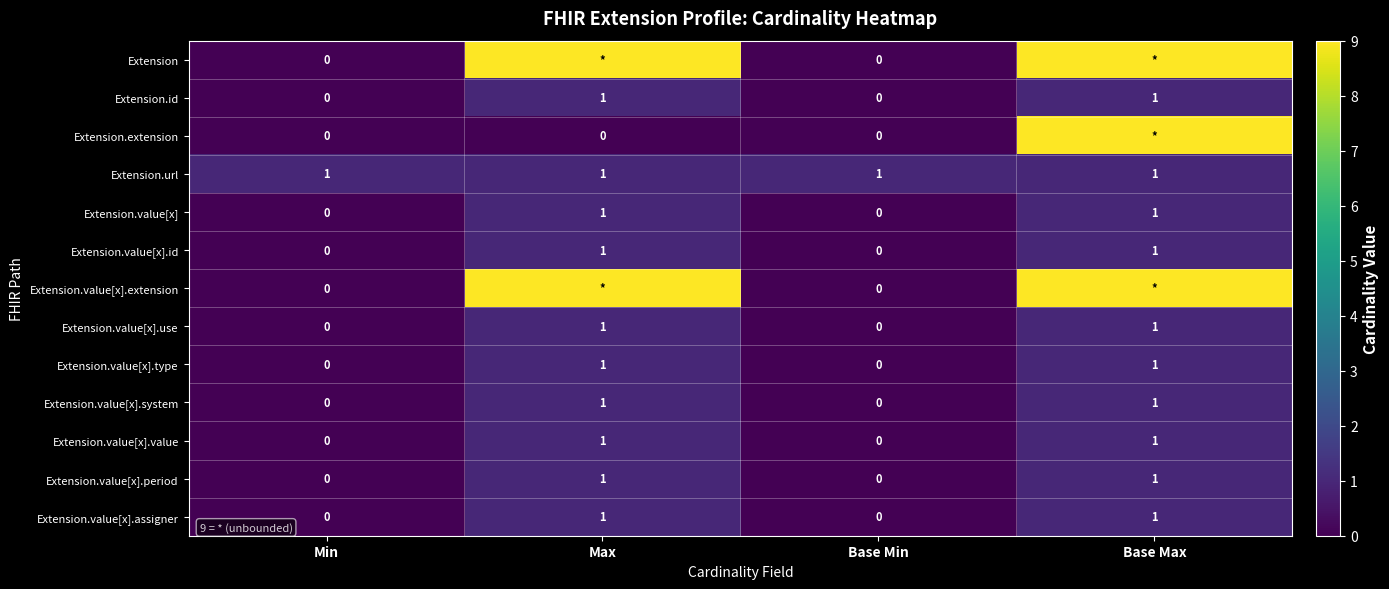

The Extension.value[x].period series shows 0 at Base Min. True or false?

True